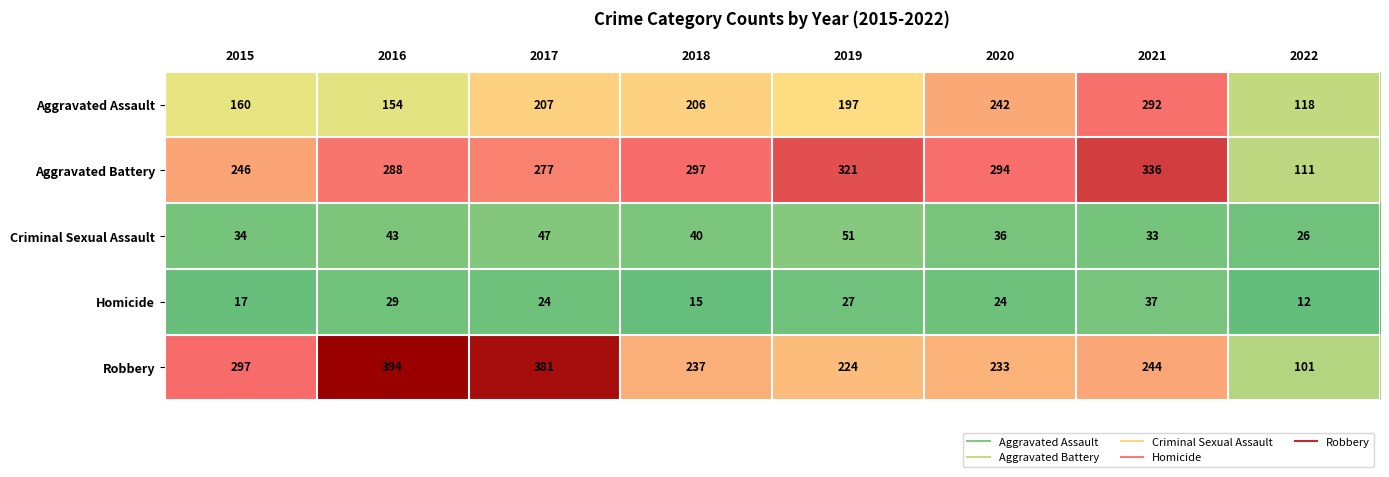

Which series has the largest total across all categories?

Aggravated Battery